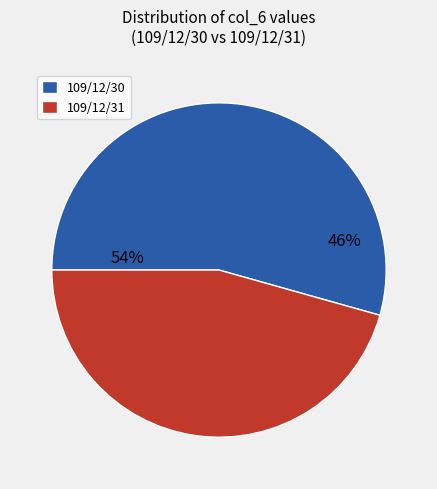

Which category has the biggest portion of the pie?

109/12/30